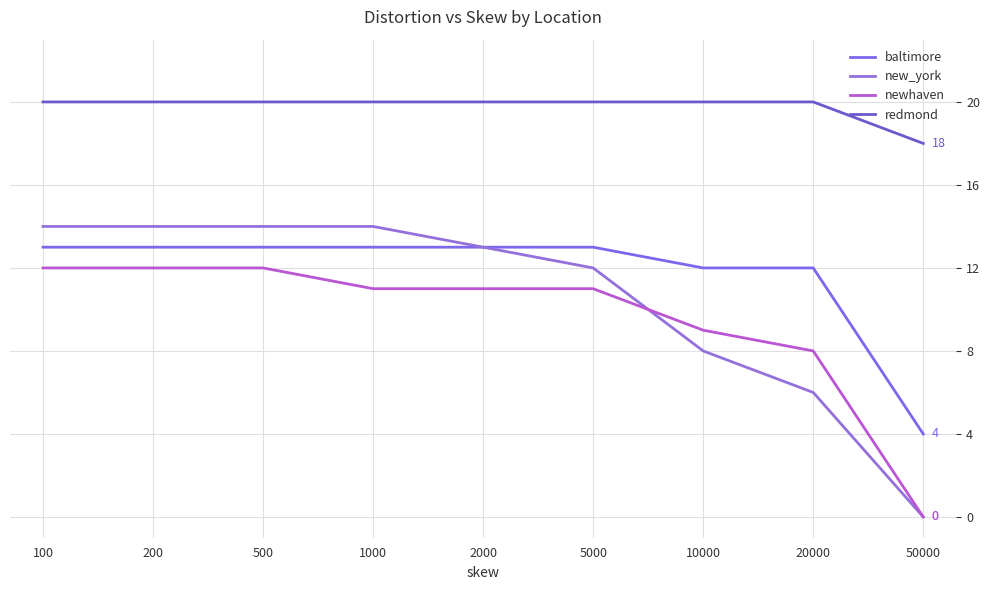

How many lines are shown in the chart?

4